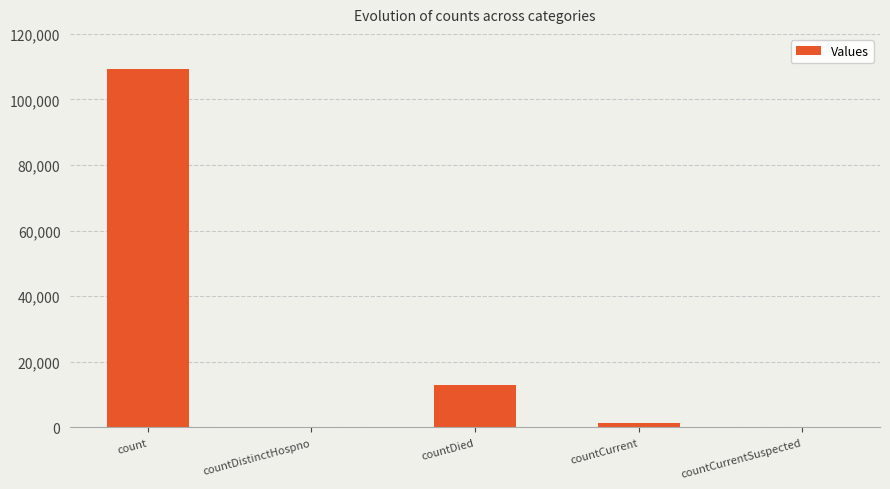

Where is the data nearest to the value 54683?

countDied